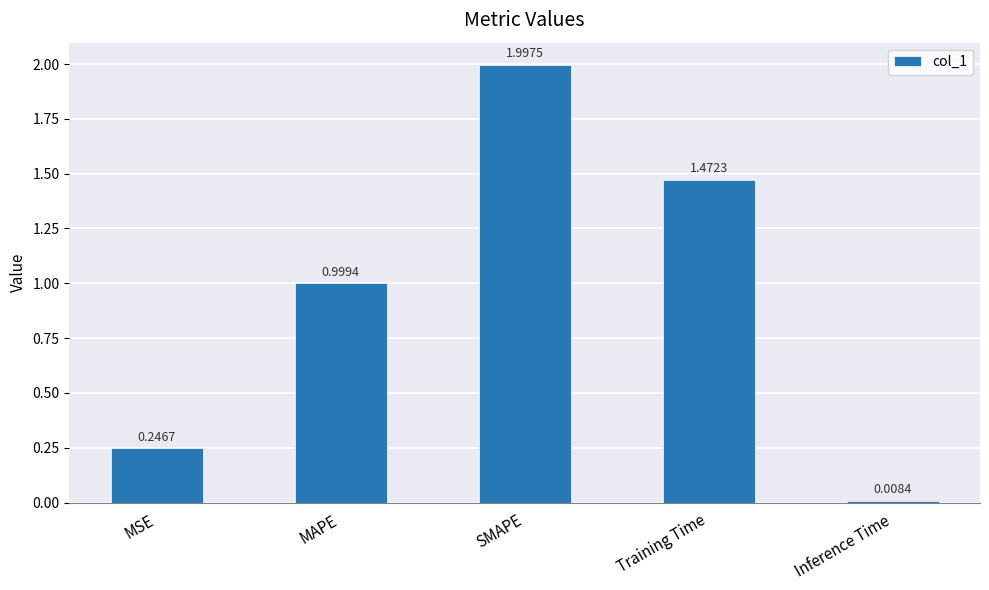

What is the sum of the values at MAPE and Inference Time?

1.0